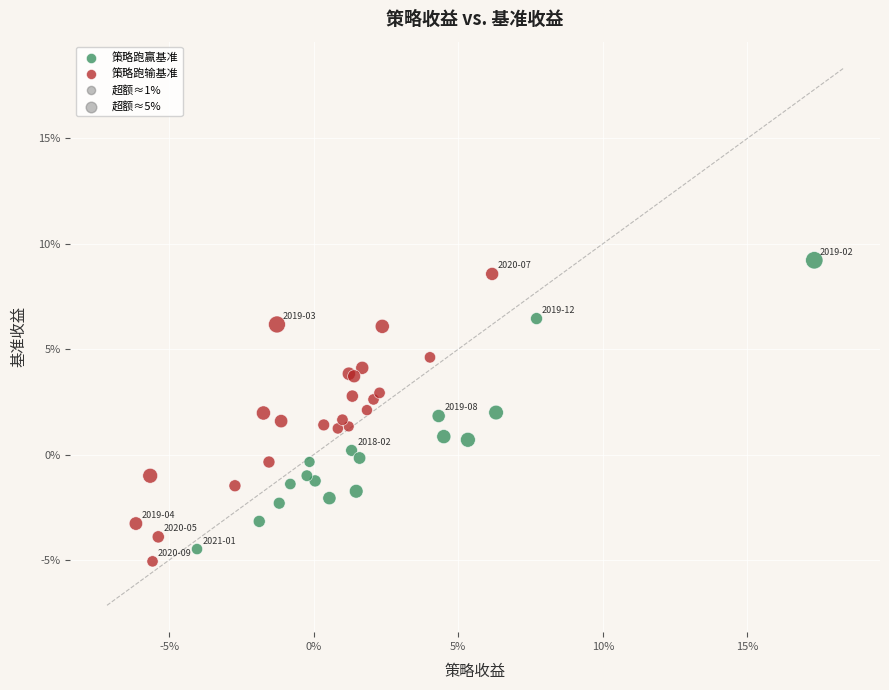

Which series contains the highest Y value?

策略跑赢基准